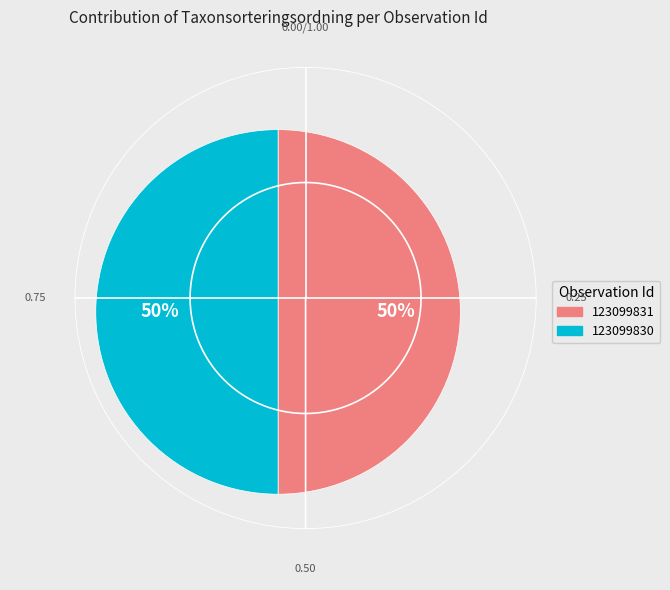

How many segments does this pie chart have?

2